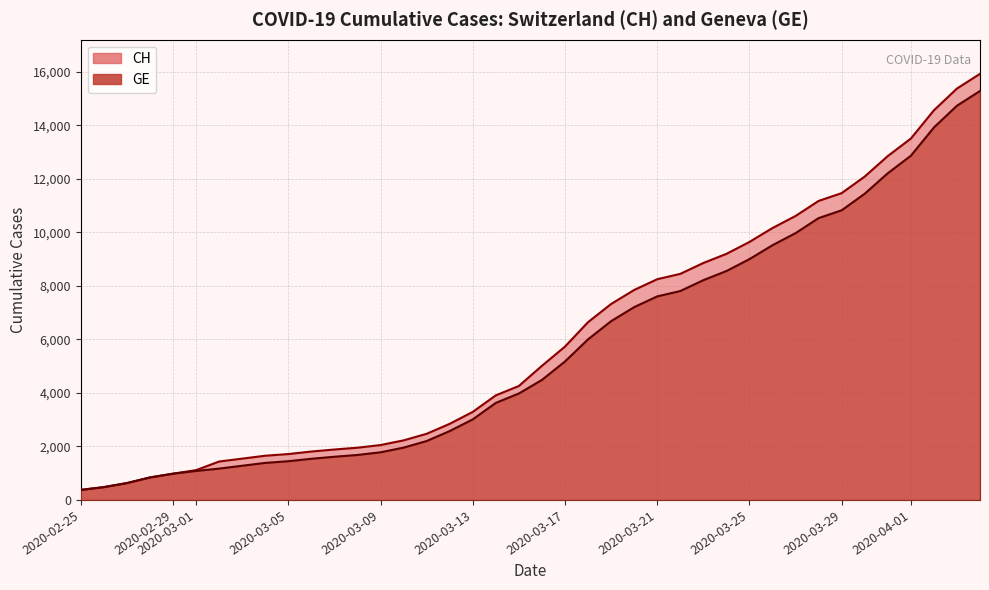

How many data points does each series have?

40